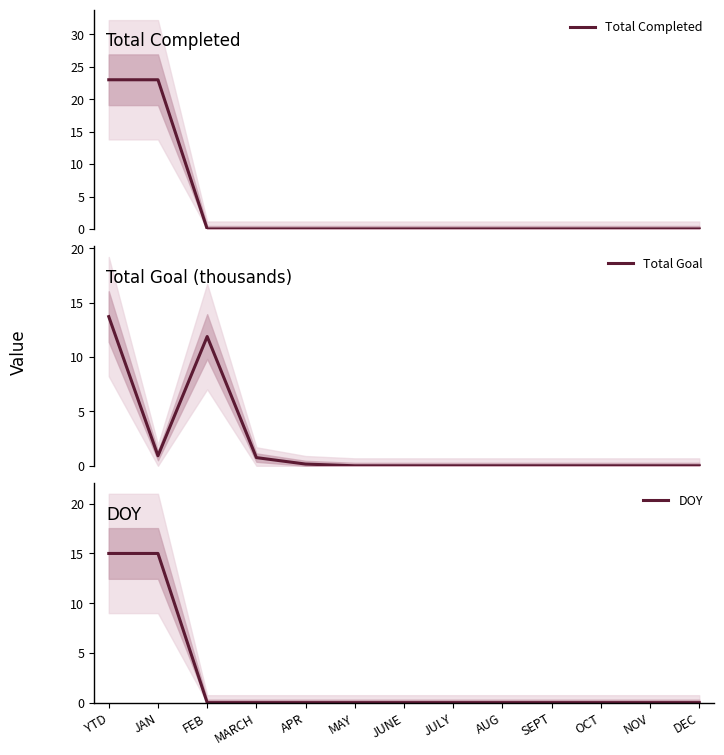

True or false: DOY has more than 1 interior local peaks.

False